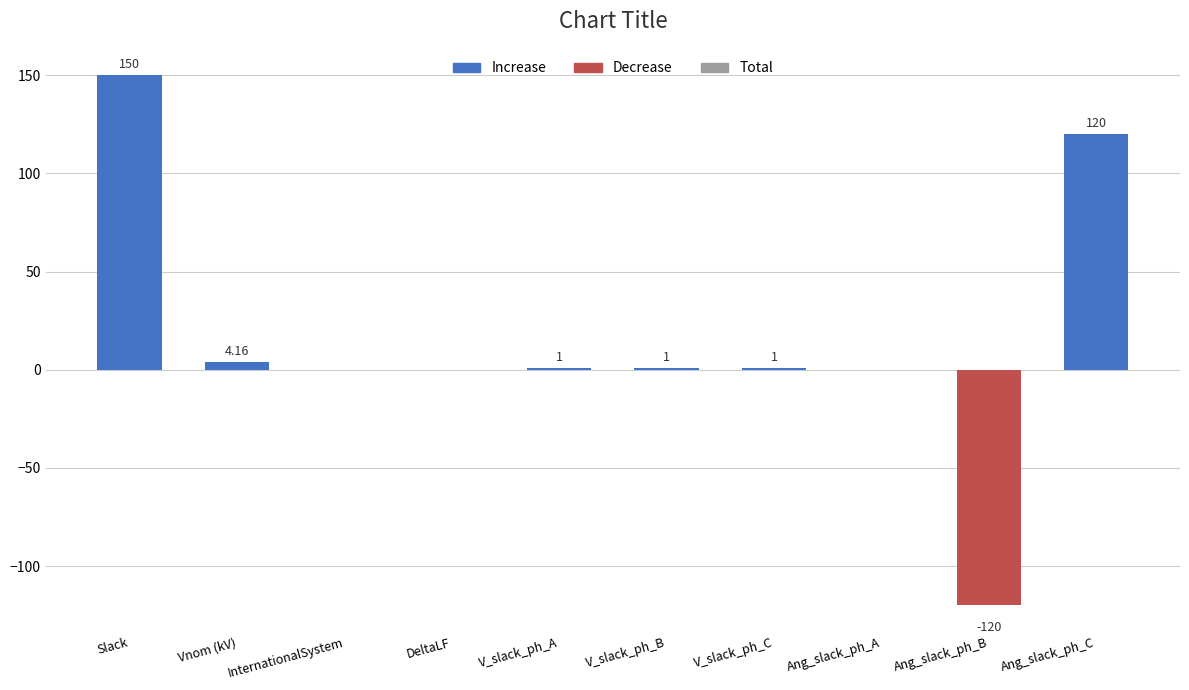

Is it true that the value at V_slack_ph_B is 1.6?

False